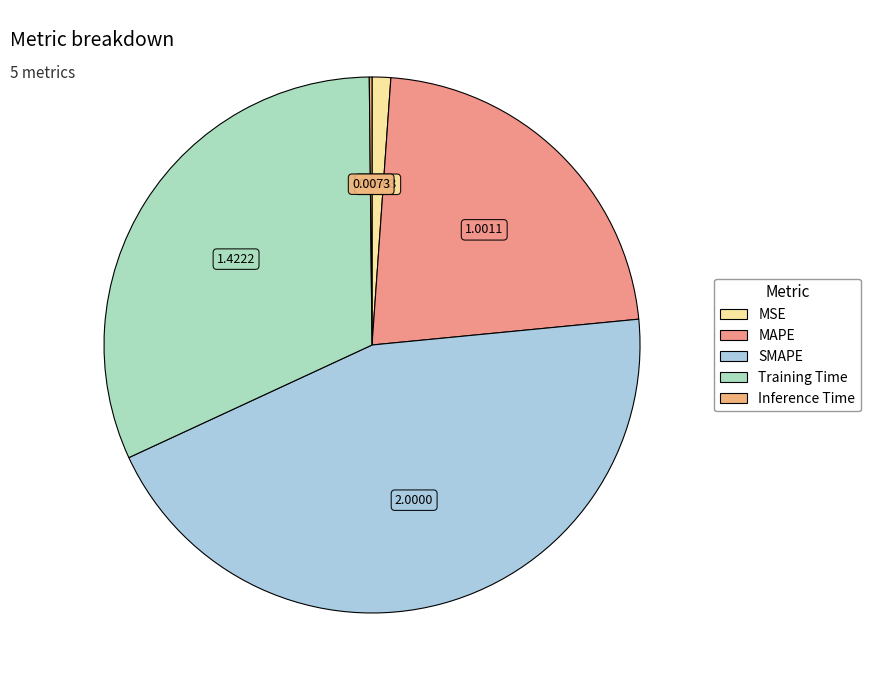

Is the sum of SMAPE and Inference Time greater than half?

No